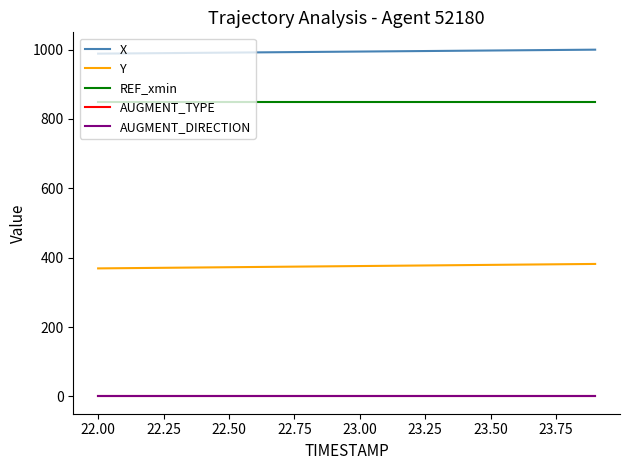

True or false: REF_xmin and X intersect in this chart.

False